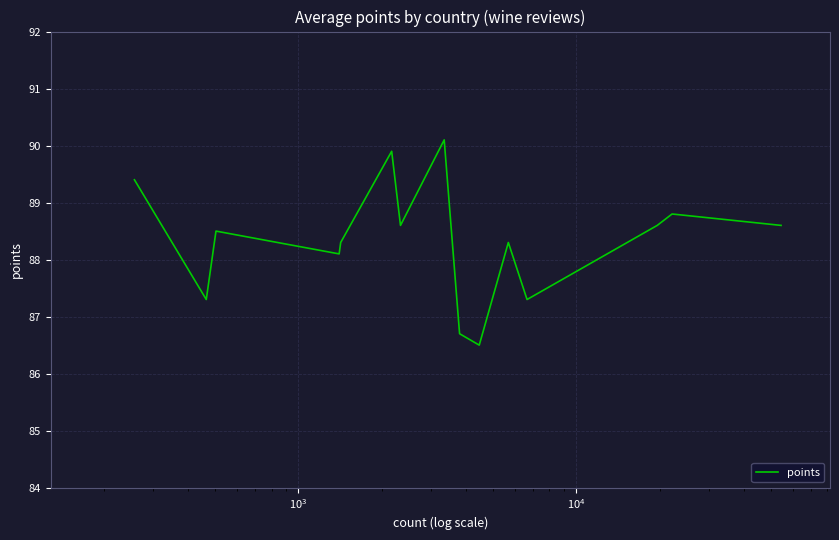

What is the difference between the maximum and minimum values?

3.6